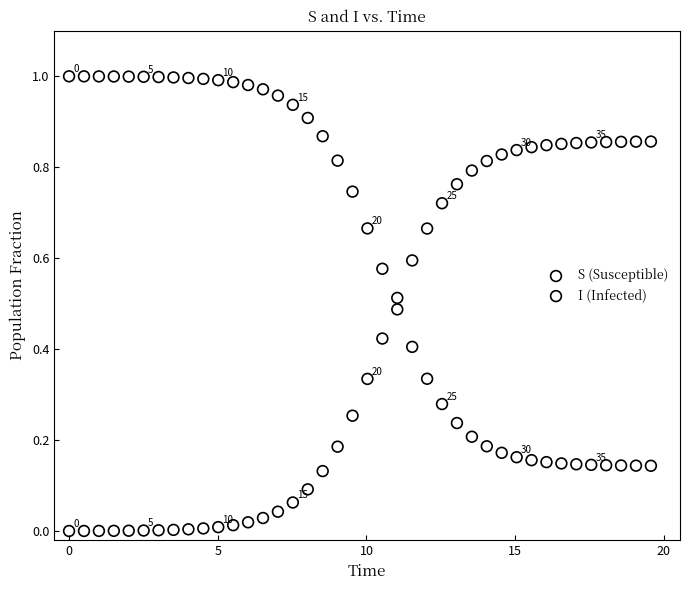

Across all data points, what is the range of X values (max minus min)?

19.6